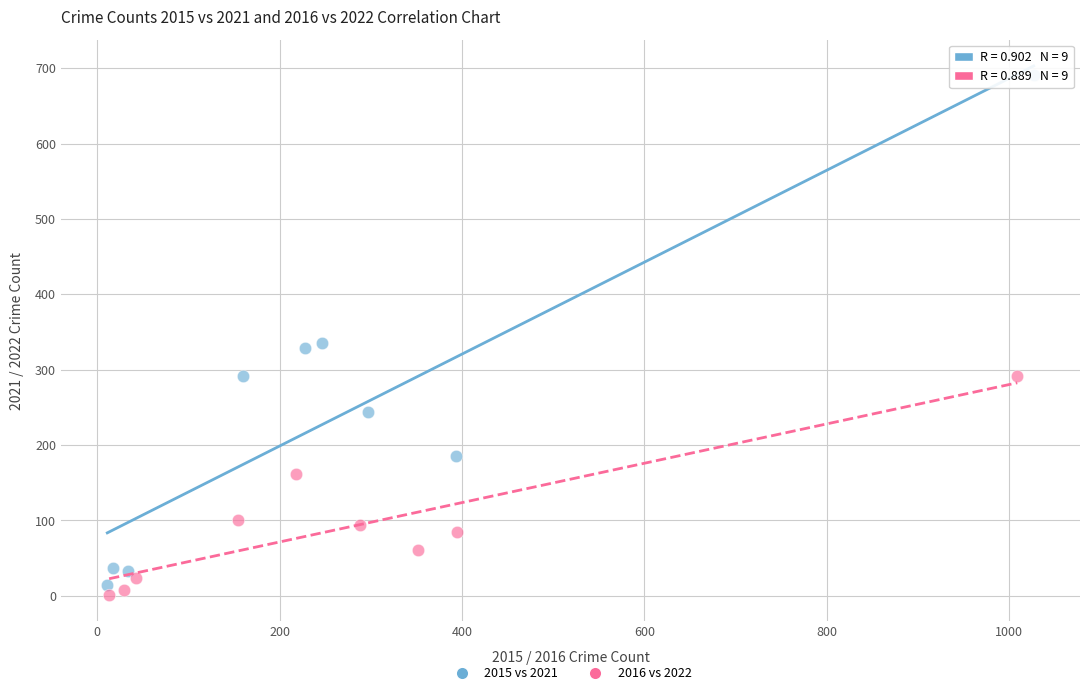

What are all the series names shown in the legend?

2015 vs 2021, 2016 vs 2022